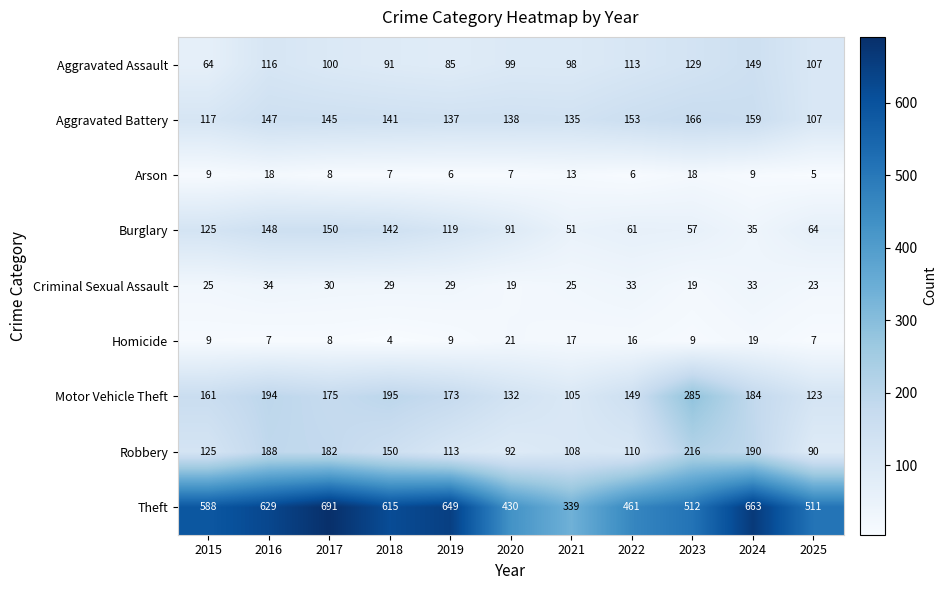

Is the value of Motor Vehicle Theft at 2019 greater than the value of Aggravated Battery at 2021?

Yes